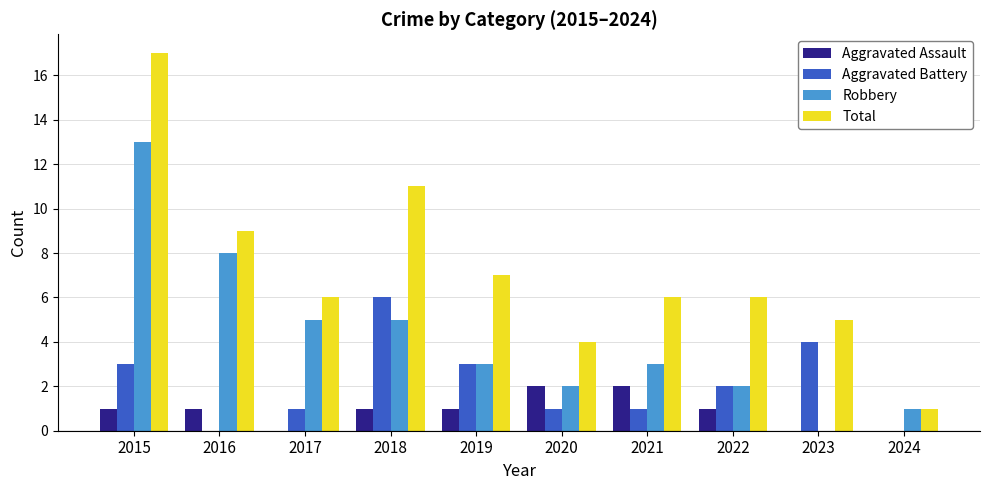

Which series changed the most between 2018 and 2023?

Total